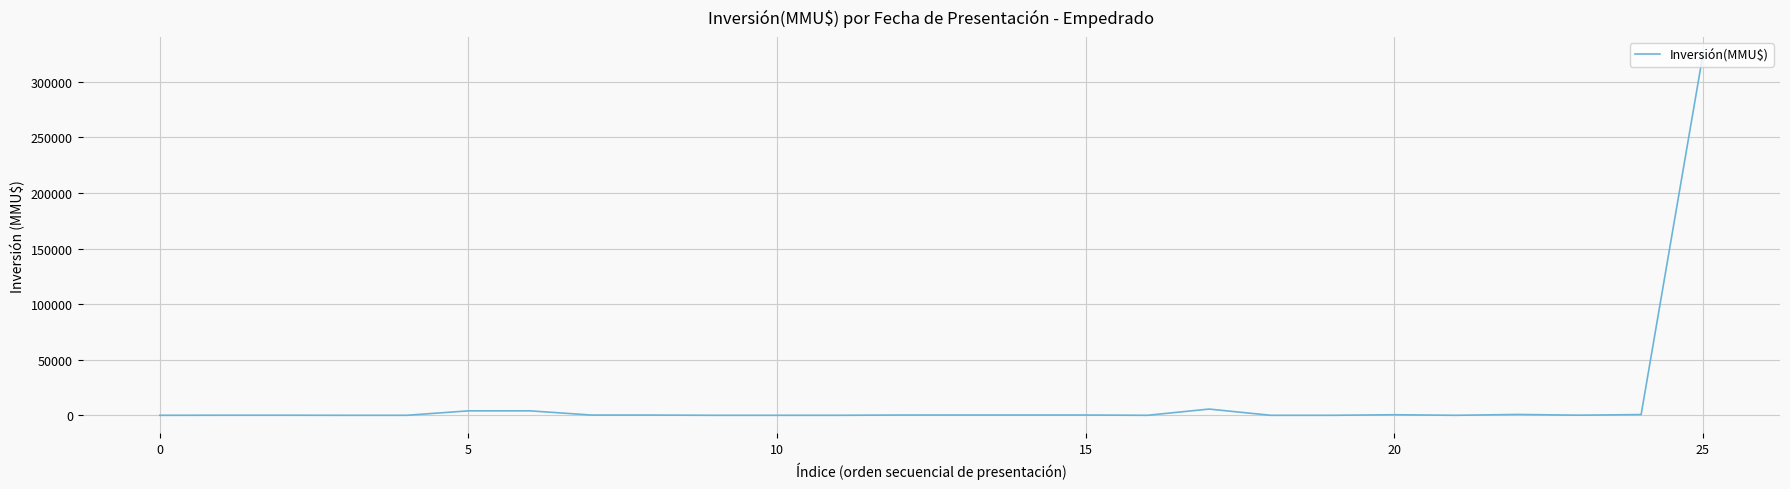

What is the difference between the maximum and minimum values?

324020